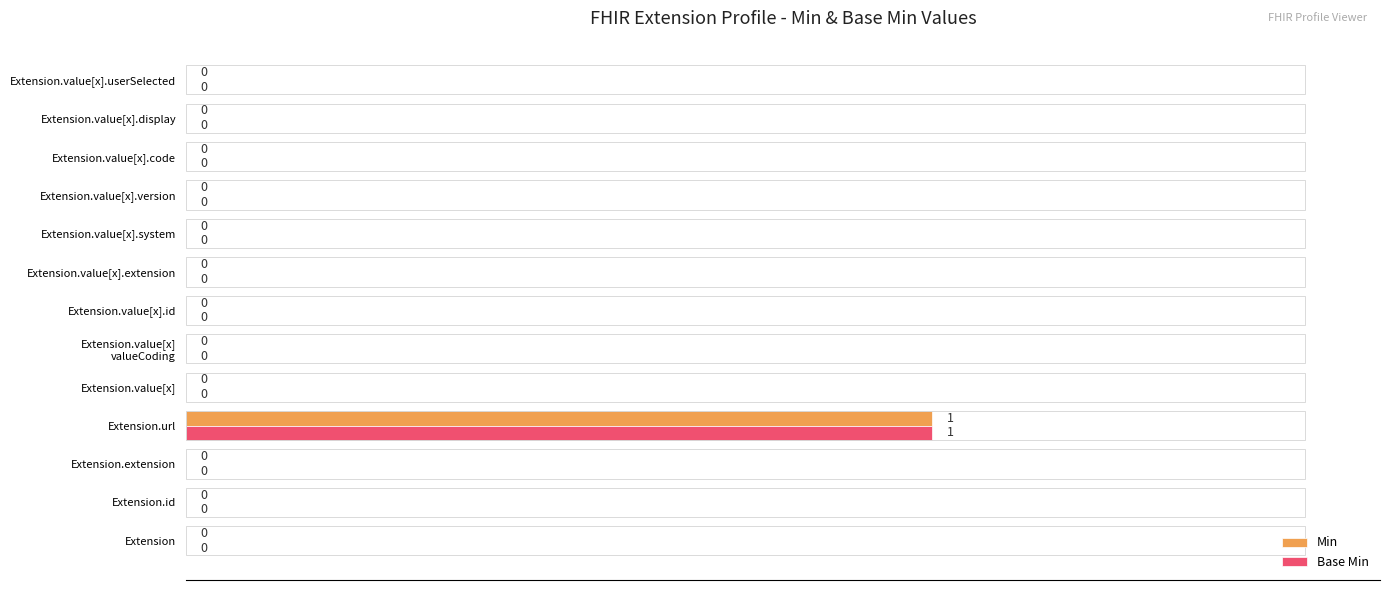

How many Base Min values are between 0 and 1?

13